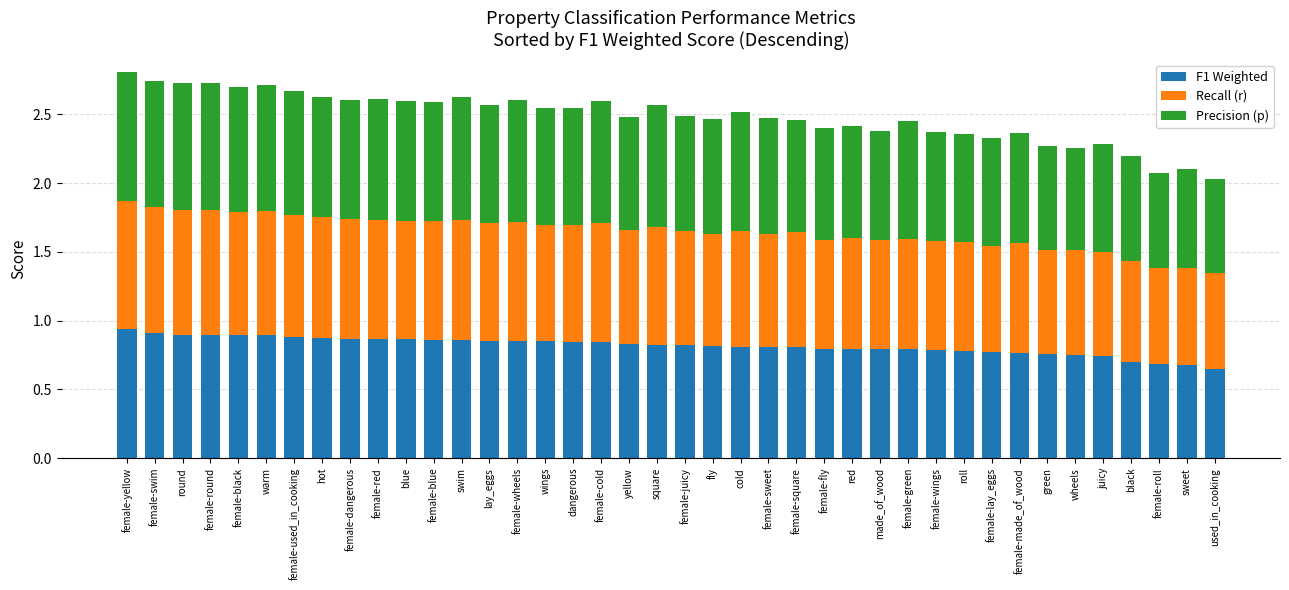

What is the total value across all series at lay_eggs?

2.6